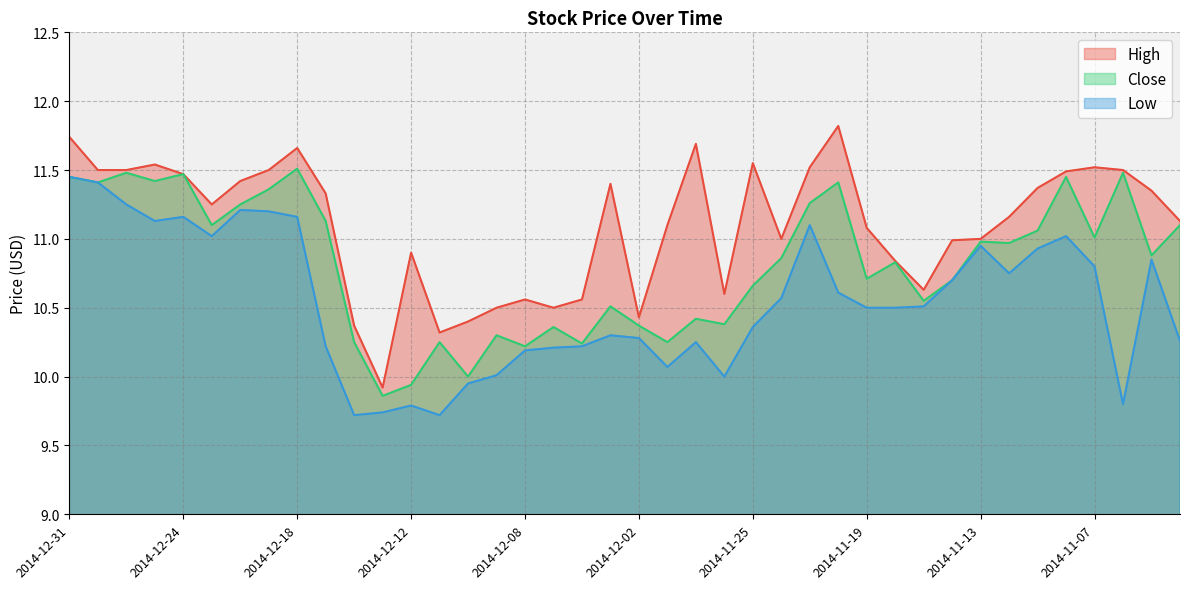

What is the difference between the second highest and second lowest values in the Close series?

1.5